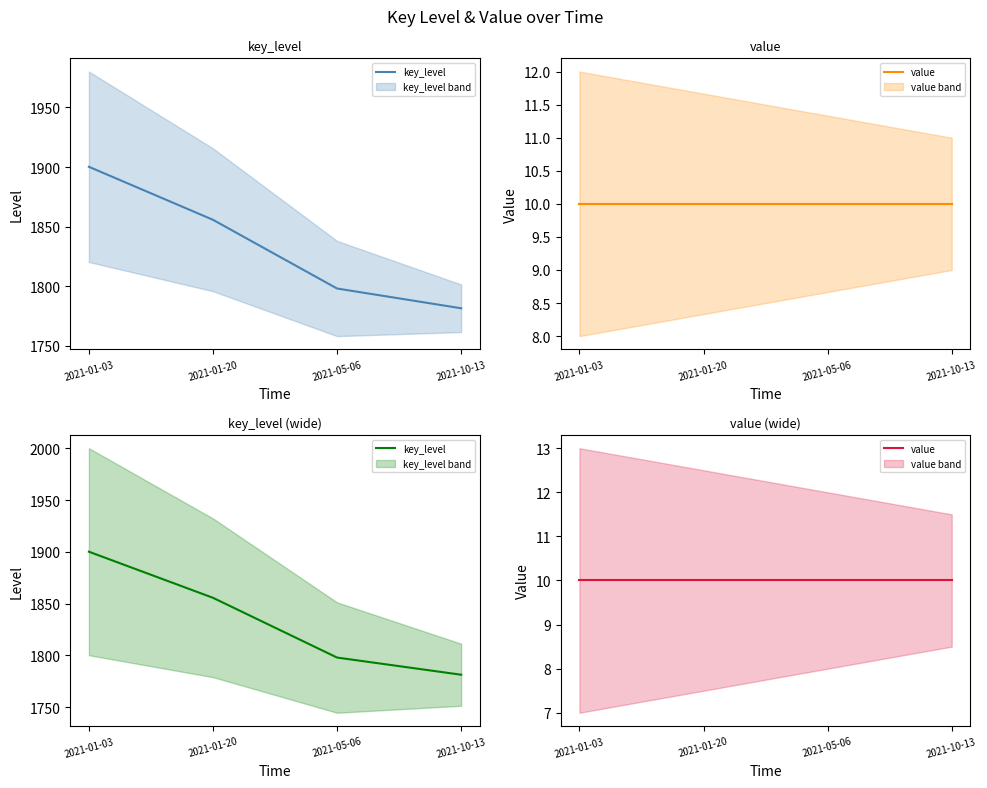

Is it true that key_level equals 1797.9 at 2021-05-06?

True